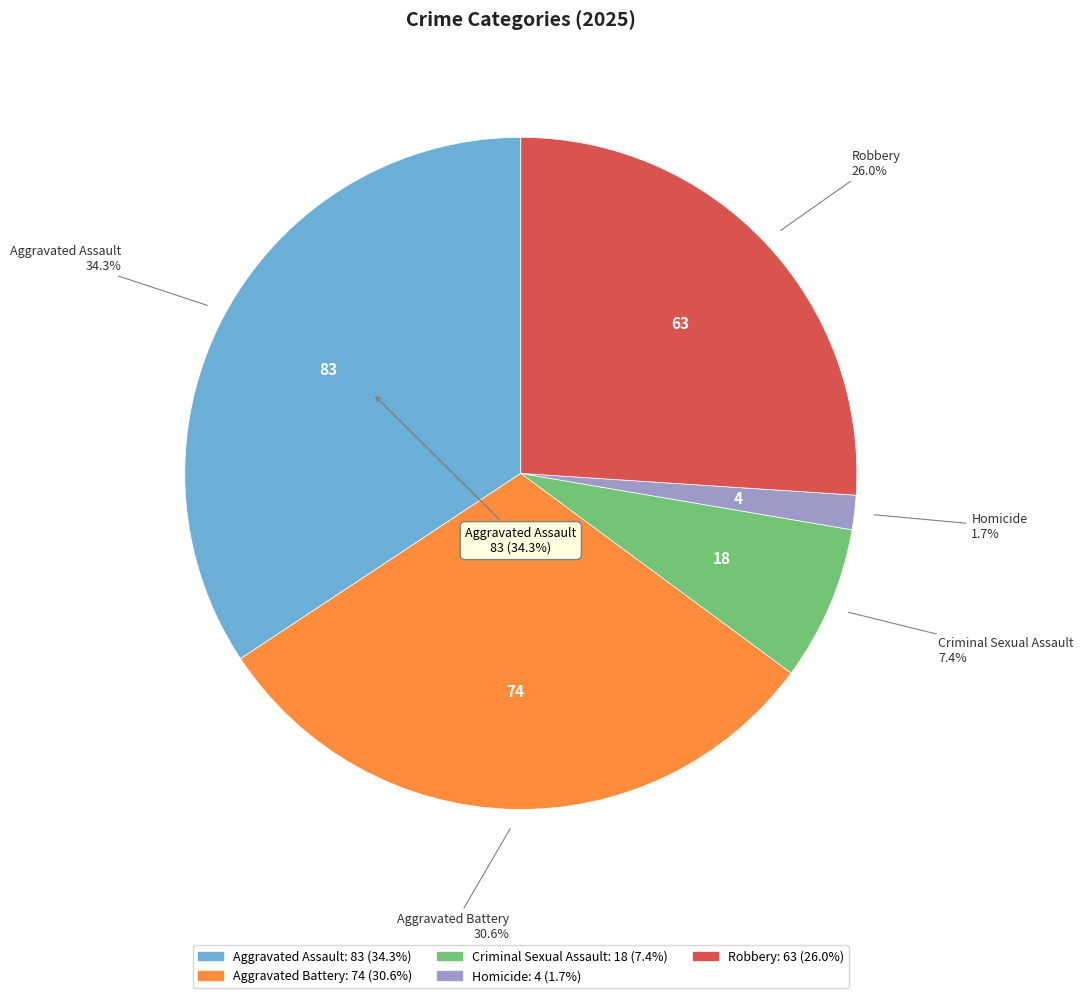

Which has a higher value, Criminal Sexual Assault or Aggravated Battery?

Aggravated Battery